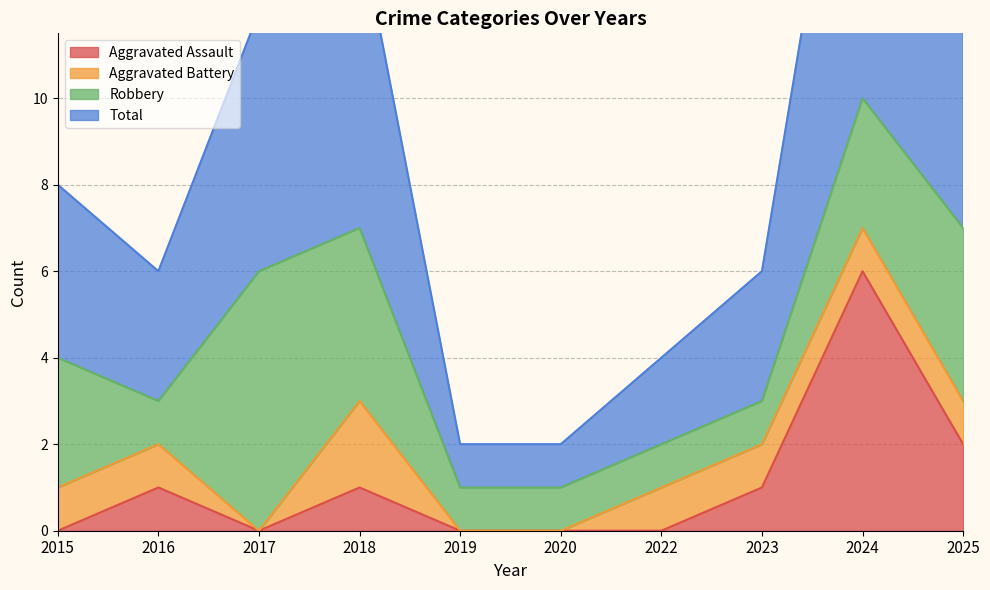

At which label does Aggravated Assault reach its peak?

2024